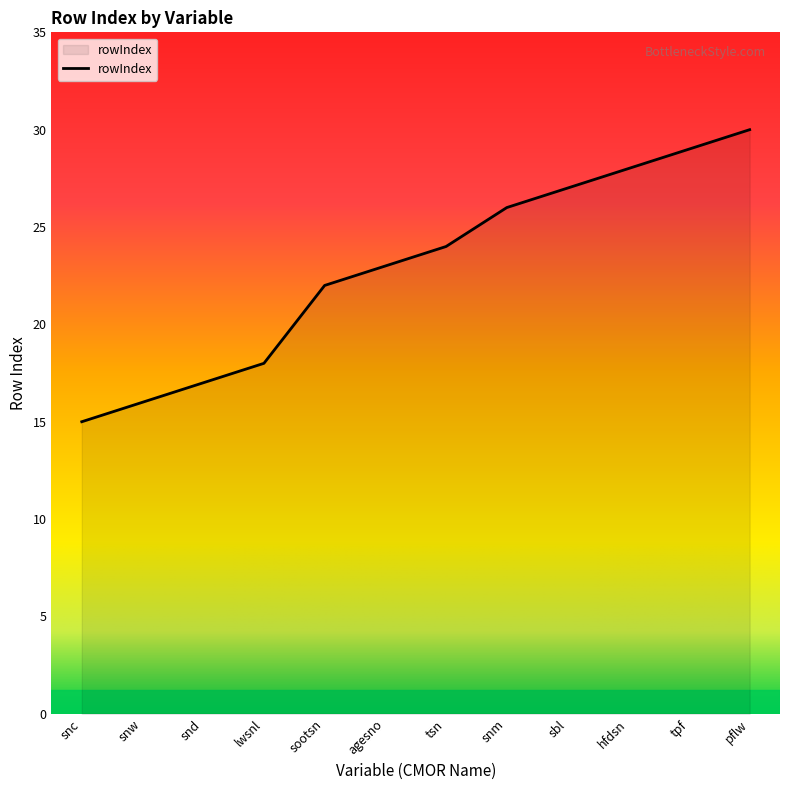

What value does the data have at sbl?

27